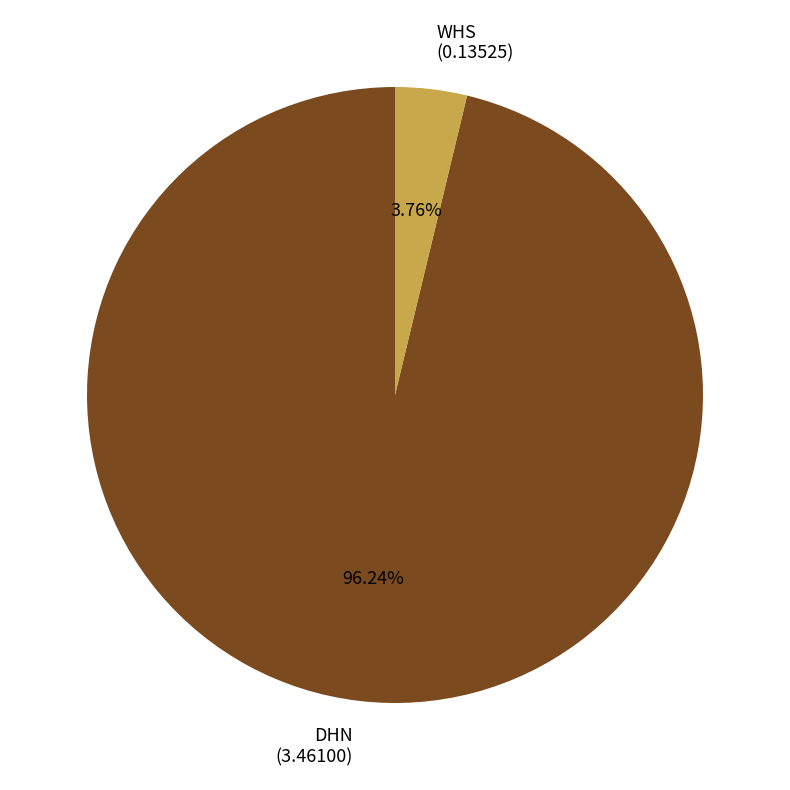

How many segments does this pie chart have?

2